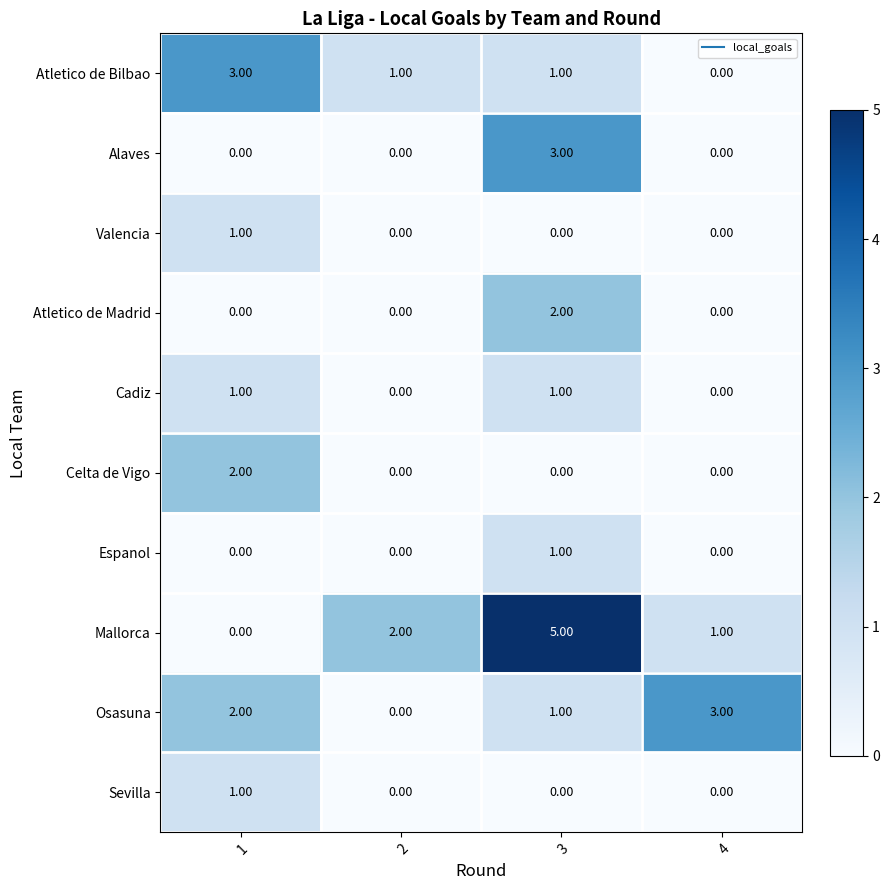

What is the difference between the Mallorca values at 4 and 3?

4